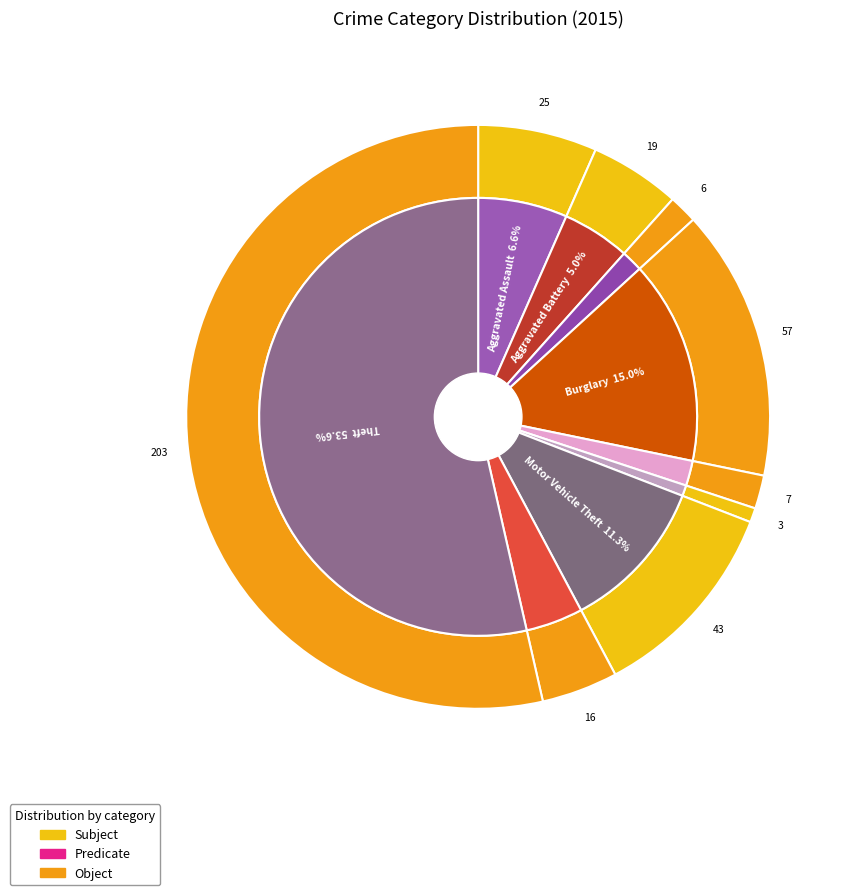

What portion of the pie excludes Theft?

46.4%